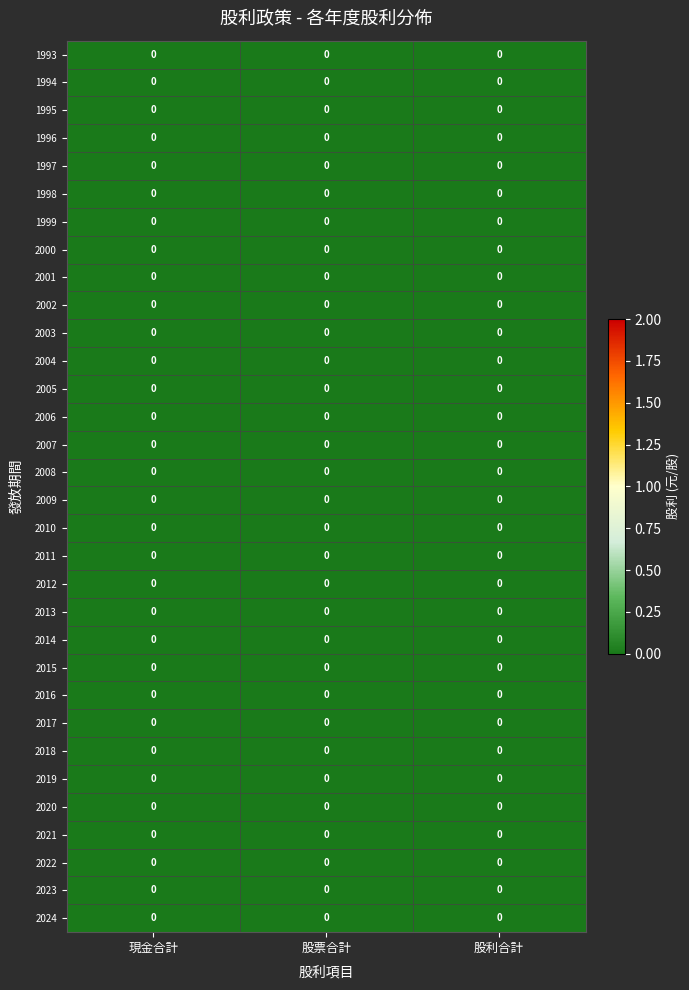

Is it true that 1999 equals 0.0 at 0?

True